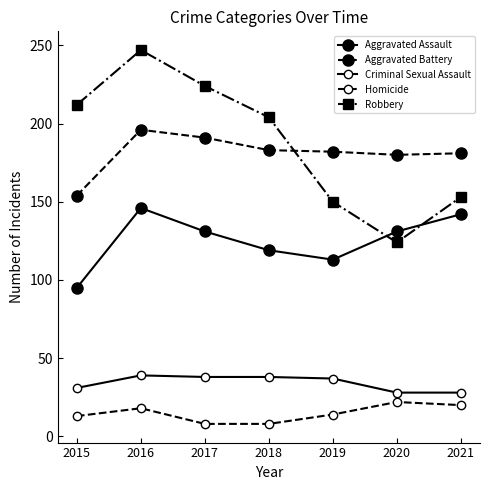

Count the number of categories in the chart.

7